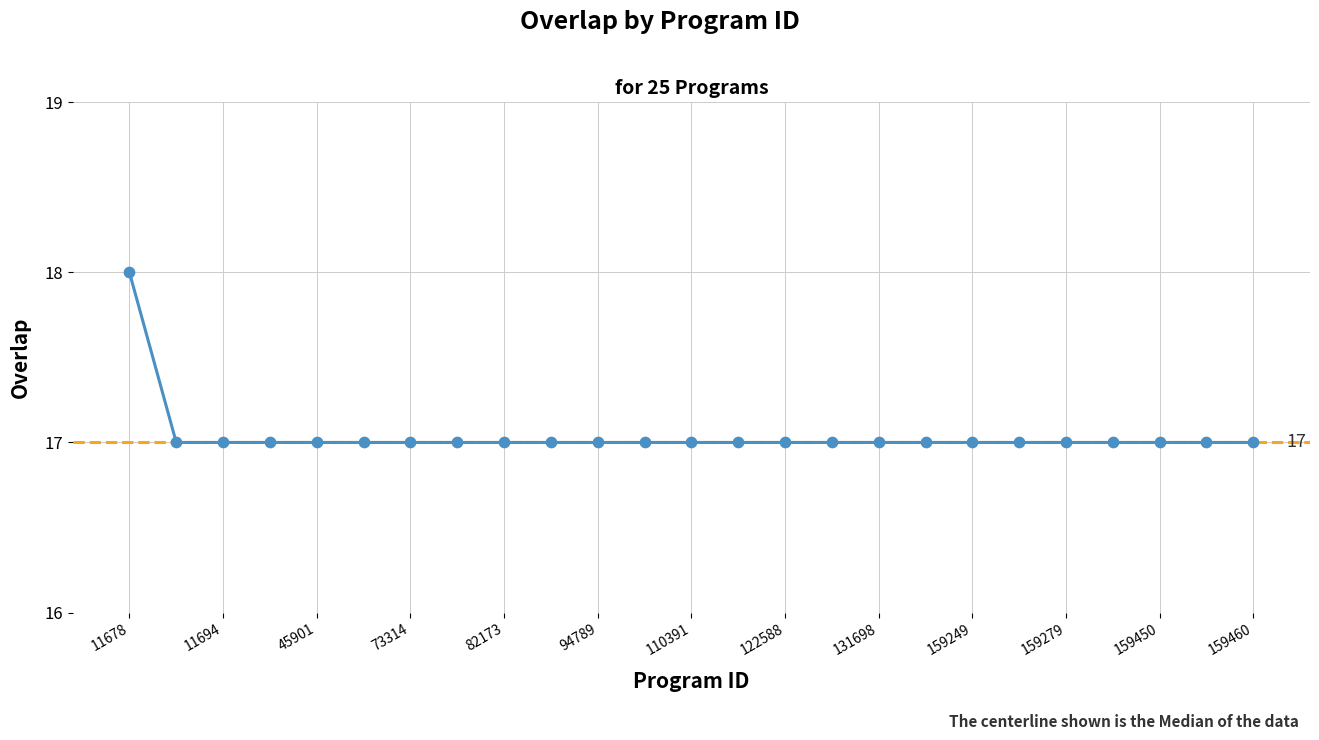

What is the ratio of the value at 13 to the value at 21?

1.0